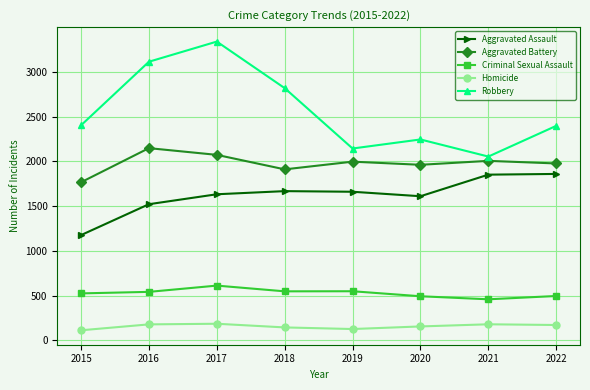

At which category does Aggravated Battery reach its first local peak?

2016